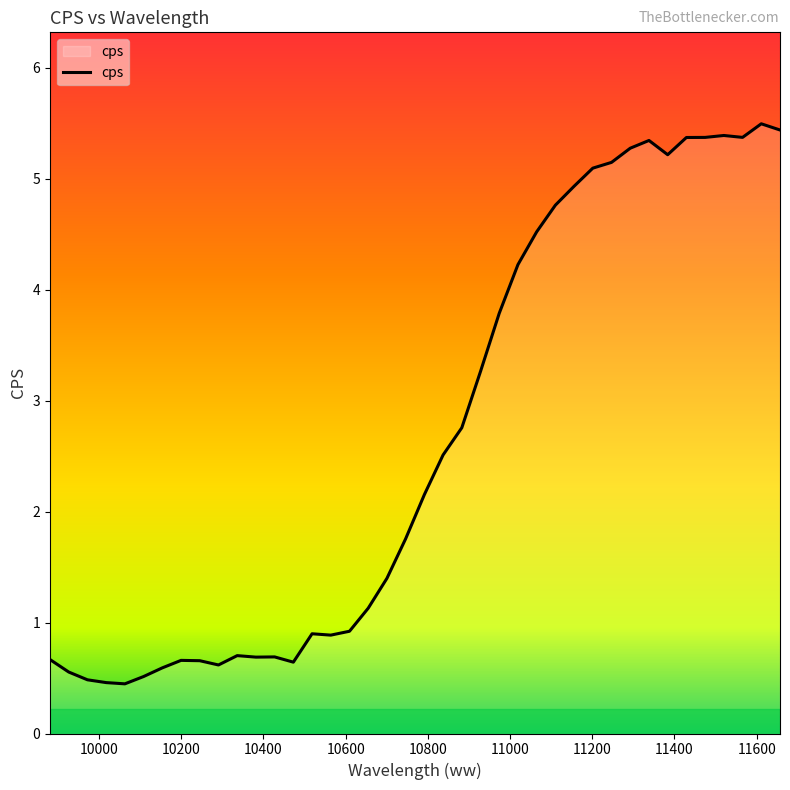

What is the smallest value displayed?

0.4